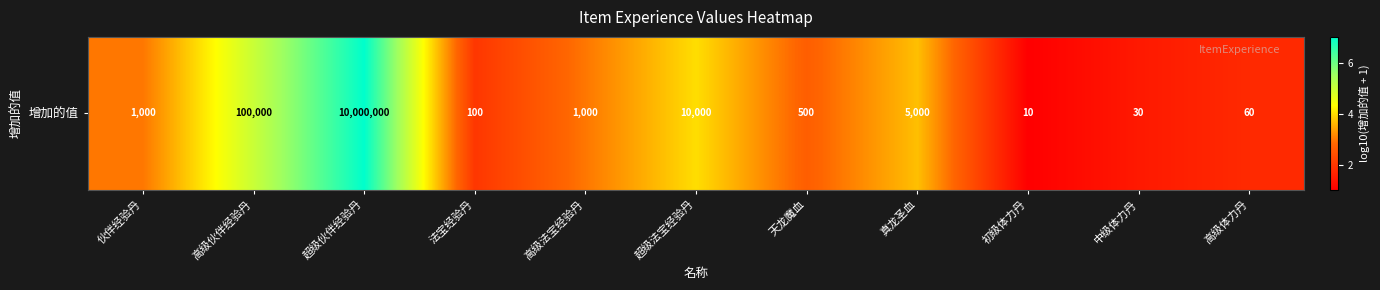

What is the average value?

3.2